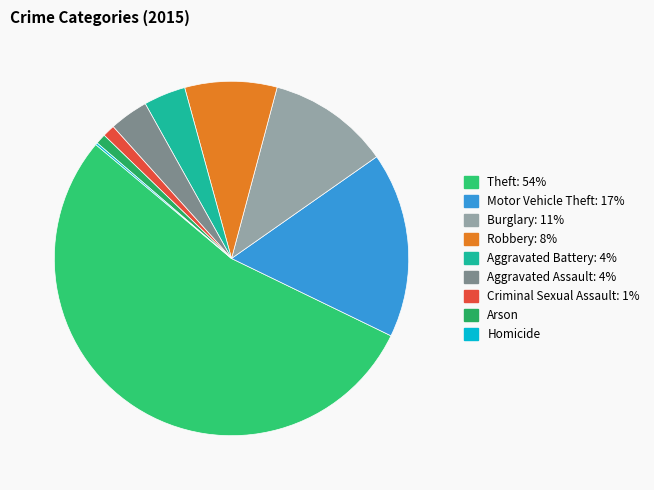

To the nearest percent, what is the difference between the Aggravated Battery and Homicide slice percentages?

4%